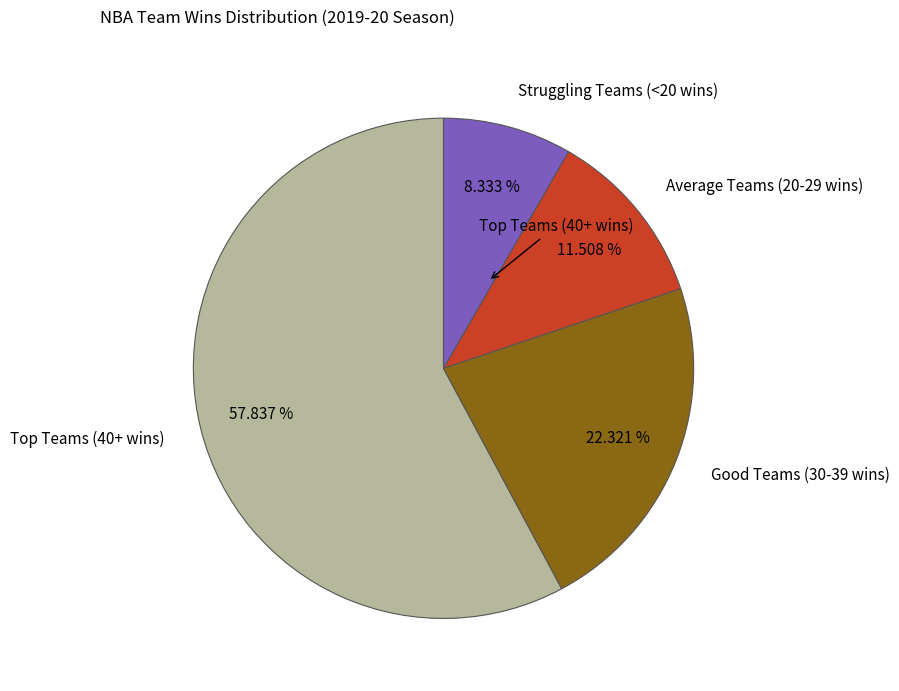

What is the ratio of the value at Average Teams (20-29 wins) to the value at Good Teams (30-39 wins)?

0.5